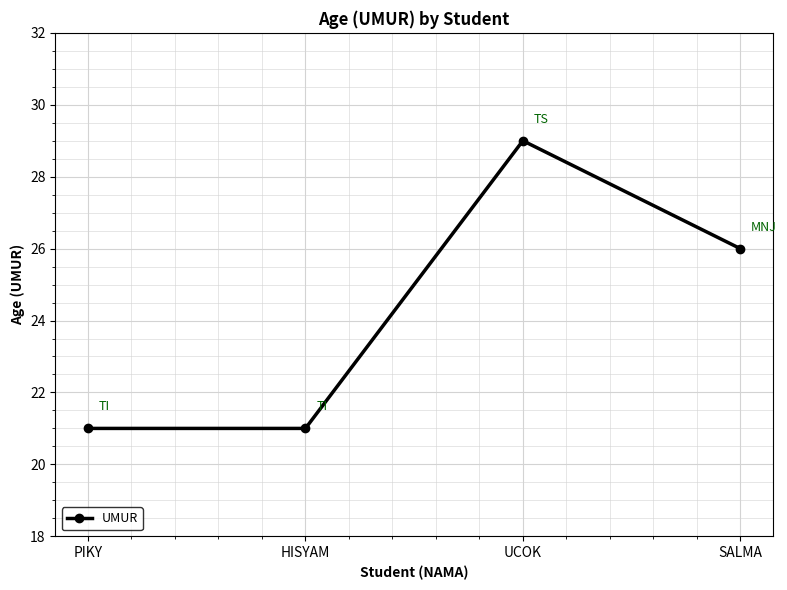

Which has a higher value, HISYAM or SALMA?

SALMA